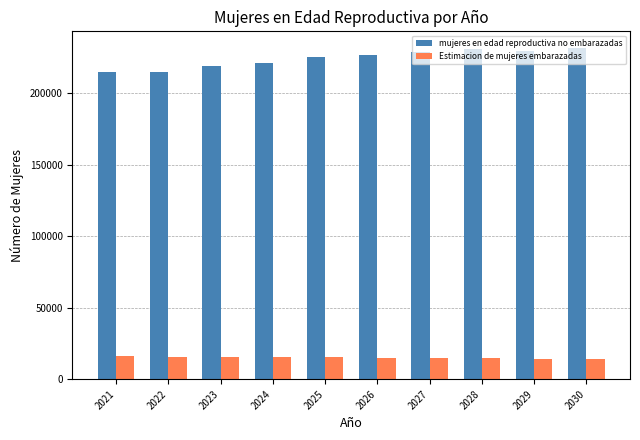

How many bars are there in each group?

2